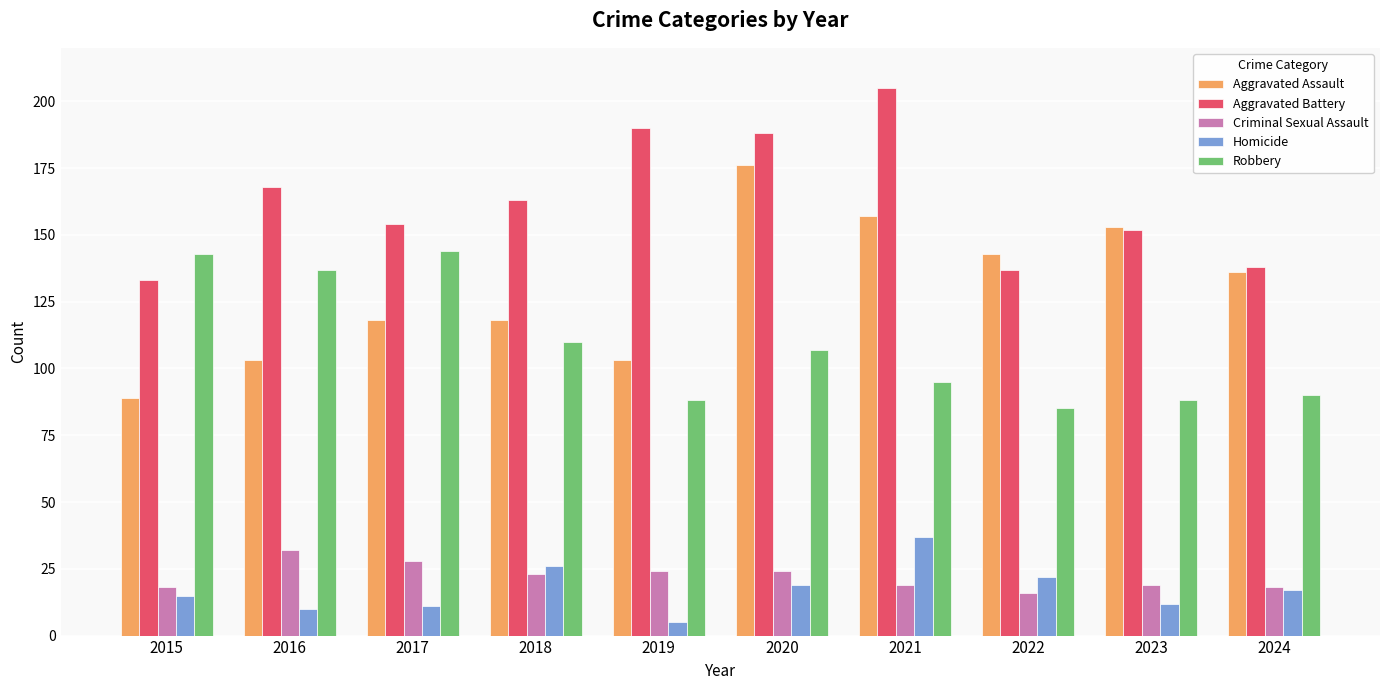

Rank the series by their maximum value, from highest to lowest.

Aggravated Battery, Aggravated Assault, Robbery, Homicide, Criminal Sexual Assault